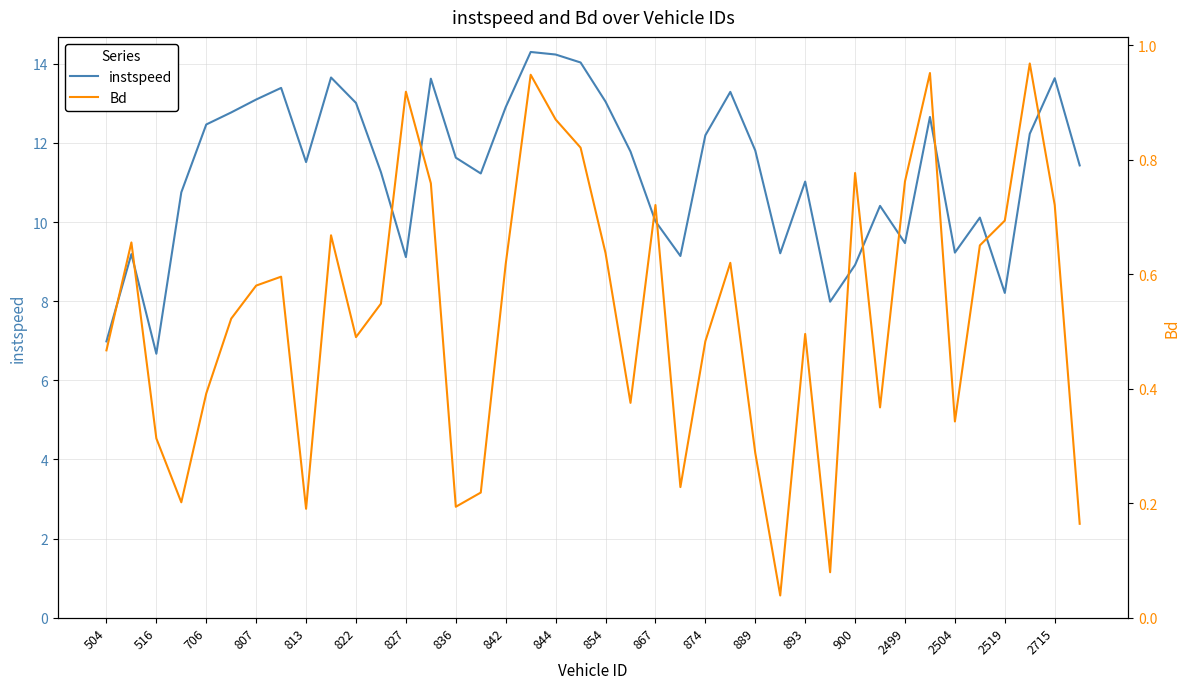

Which category has the lowest value in the instspeed series?

516